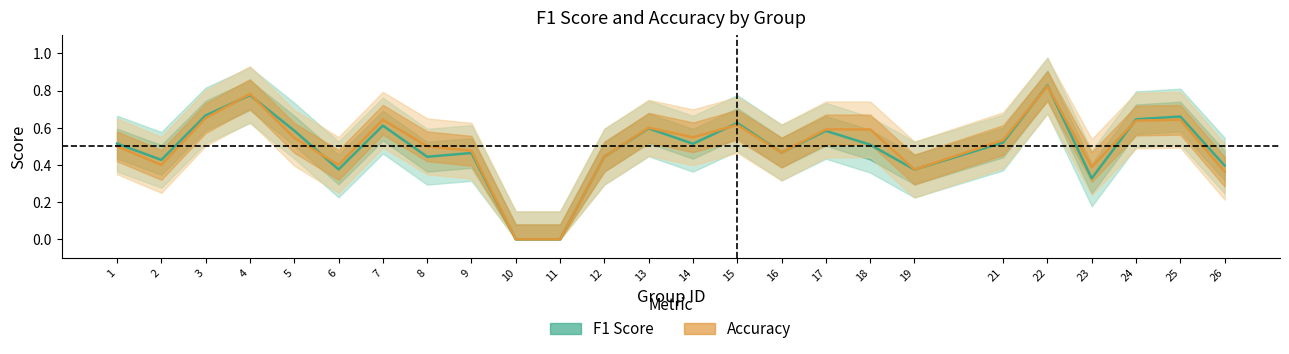

In Accuracy, how many points are higher than both neighbors (excluding endpoints)?

6